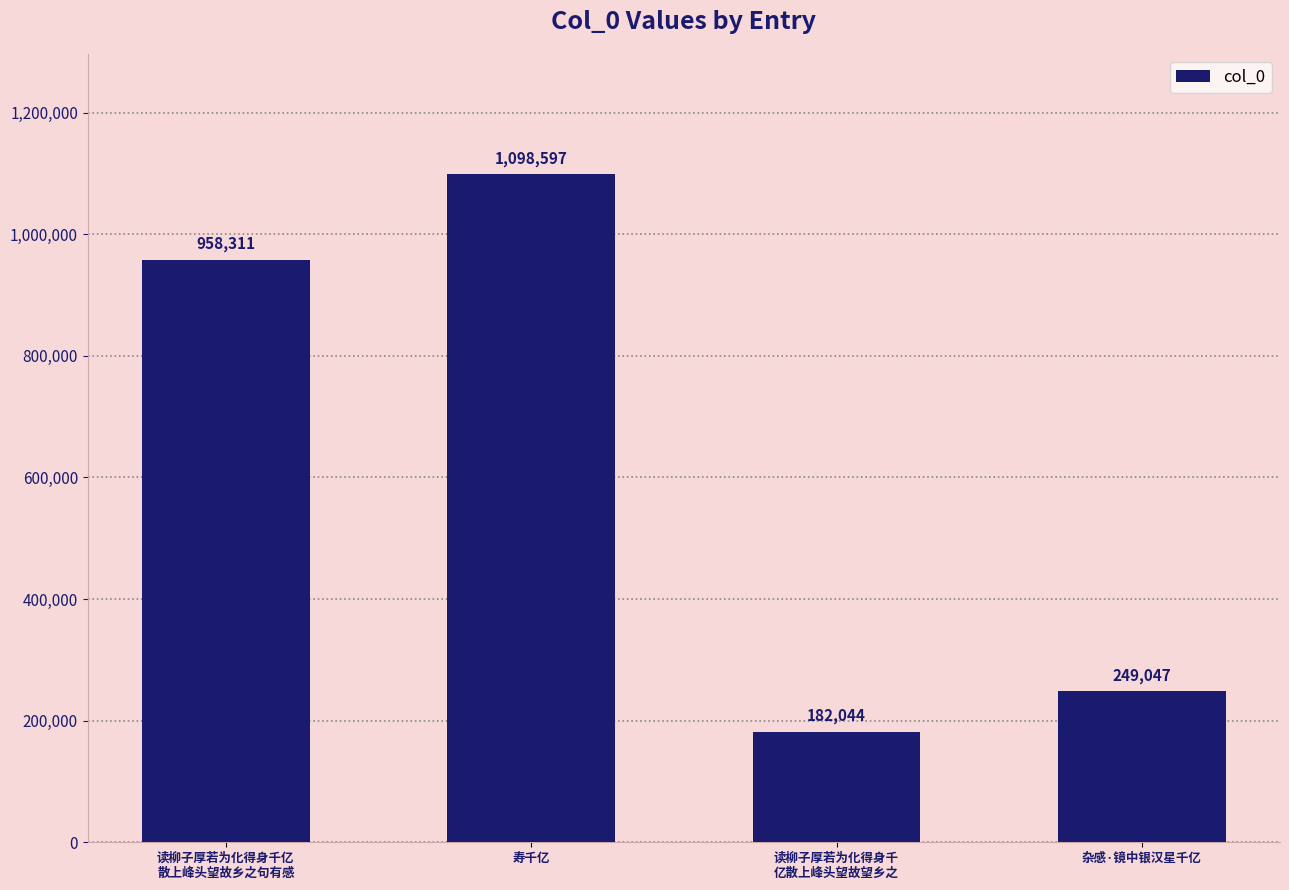

Are the bars grouped side by side (vs. stacked)?

No